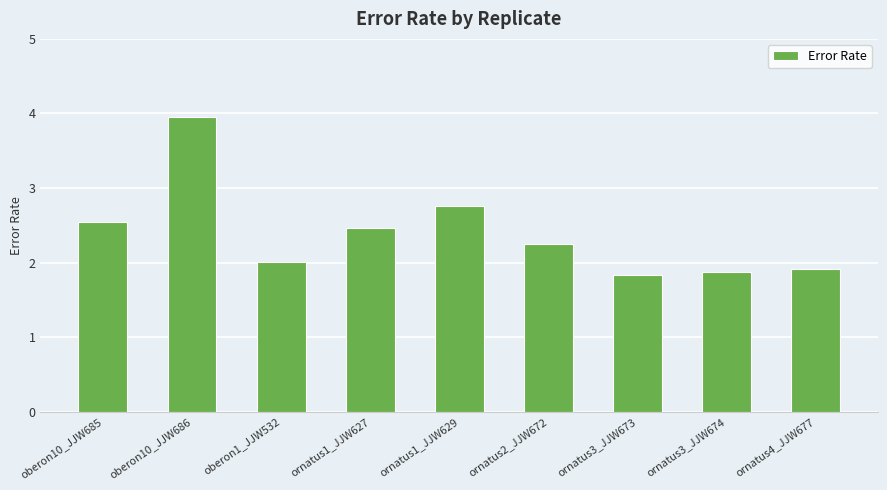

What is the change in value from oberon1_JJW532 to ornatus1_JJW627?

+0.5